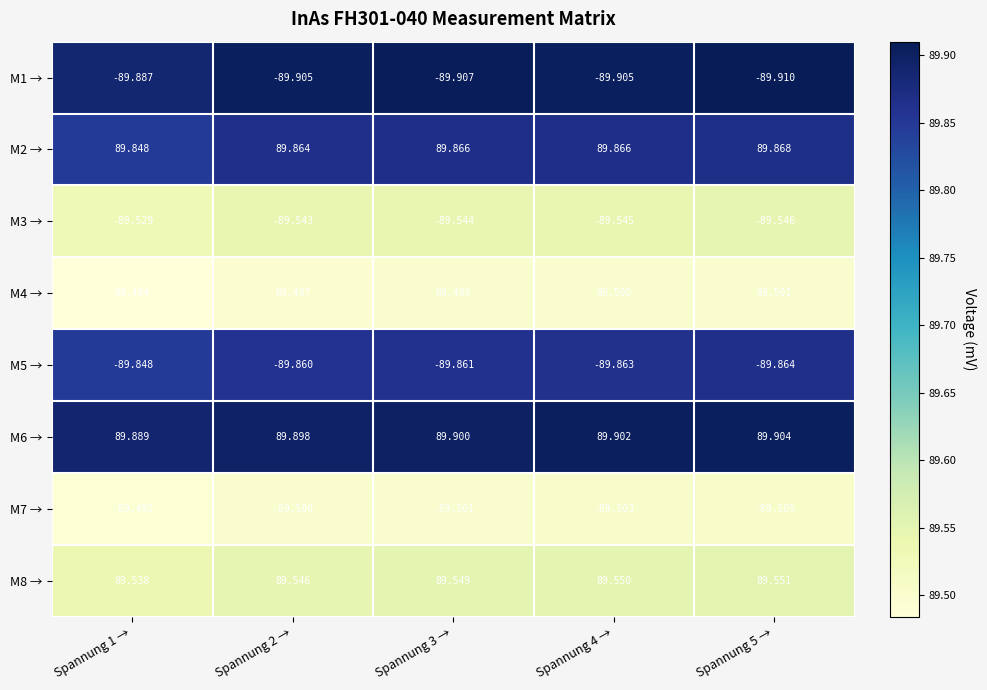

Is the value of M6 → at Spannung 1 → greater than the value of M4 → at Spannung 3 →?

Yes